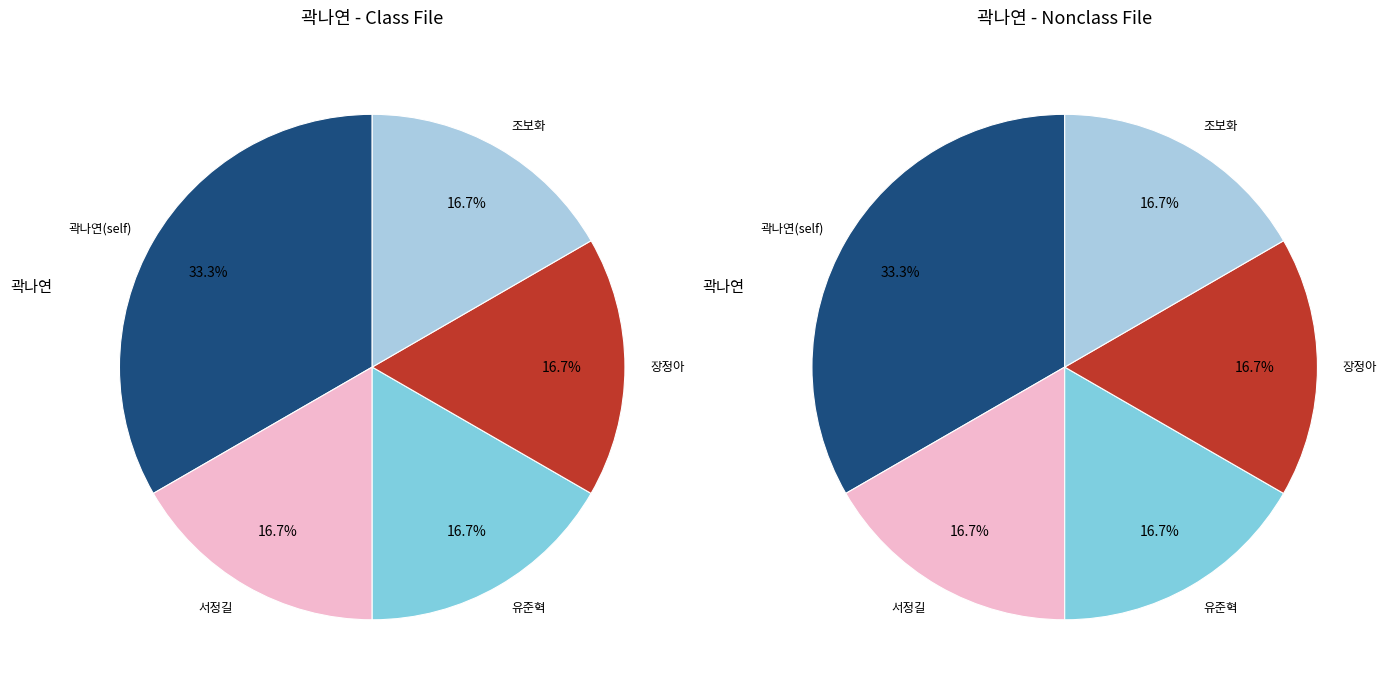

Does any single category account for the majority?

No